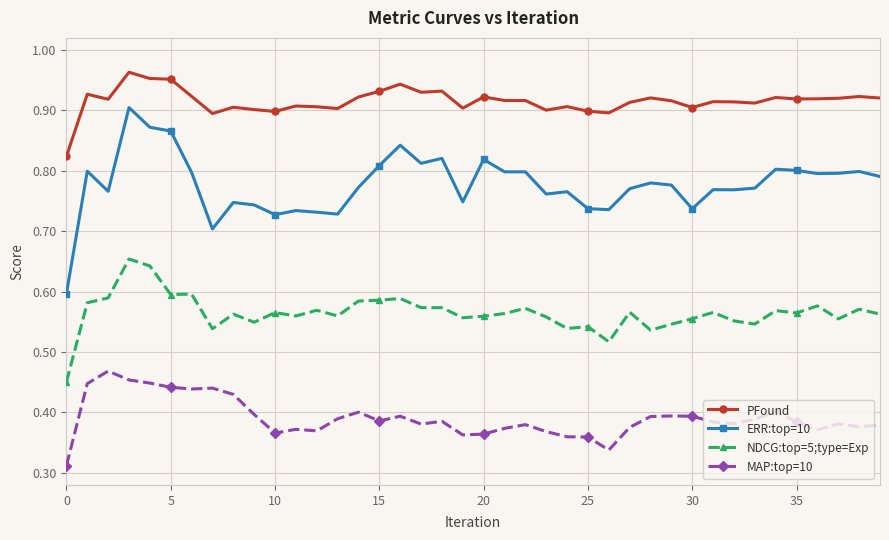

List the series in order of their peak value, lowest first.

MAP:top=10, NDCG:top=5;type=Exp, ERR:top=10, PFound